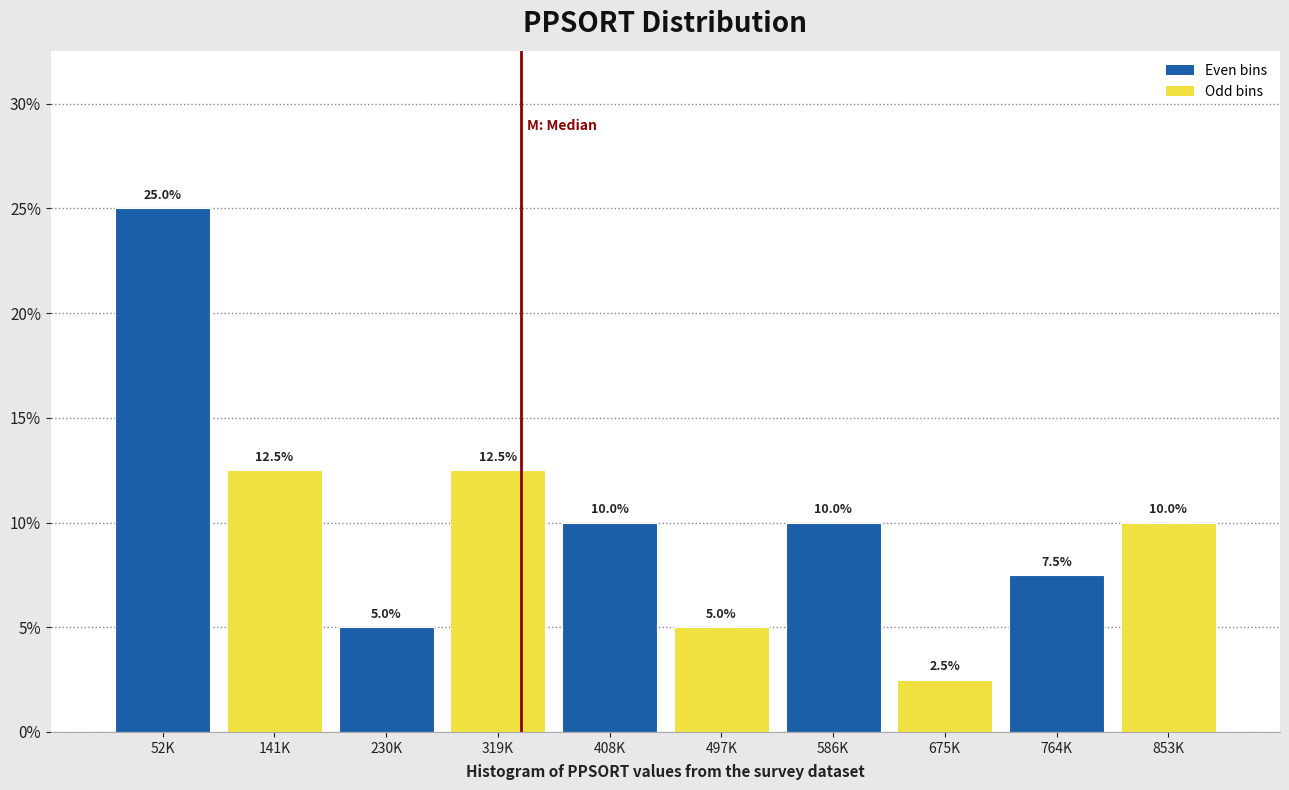

Reading left to right, transcribe all the data shown in this chart.

25.0	12.5	5.0	12.5	10.0	5.0	10.0	2.5	7.5	10.0